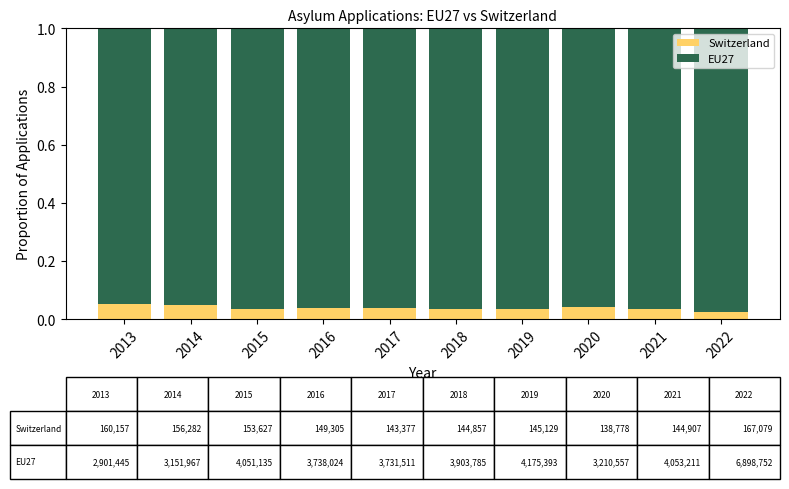

Count the Switzerland values in the range 0 to 1.

10